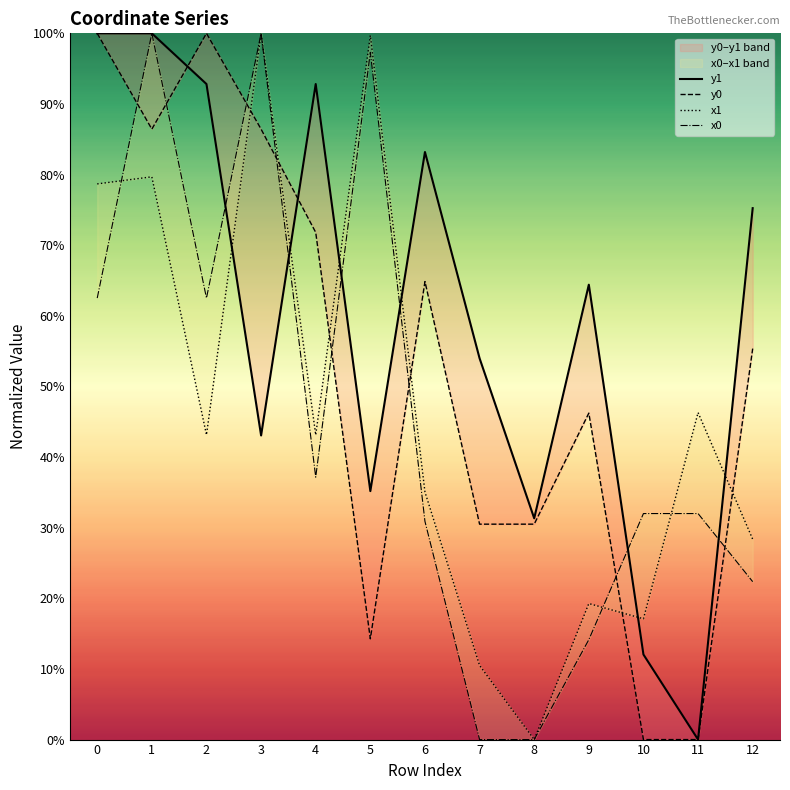

Which series ends up on top after the final intersection of x1 and y0?

y0